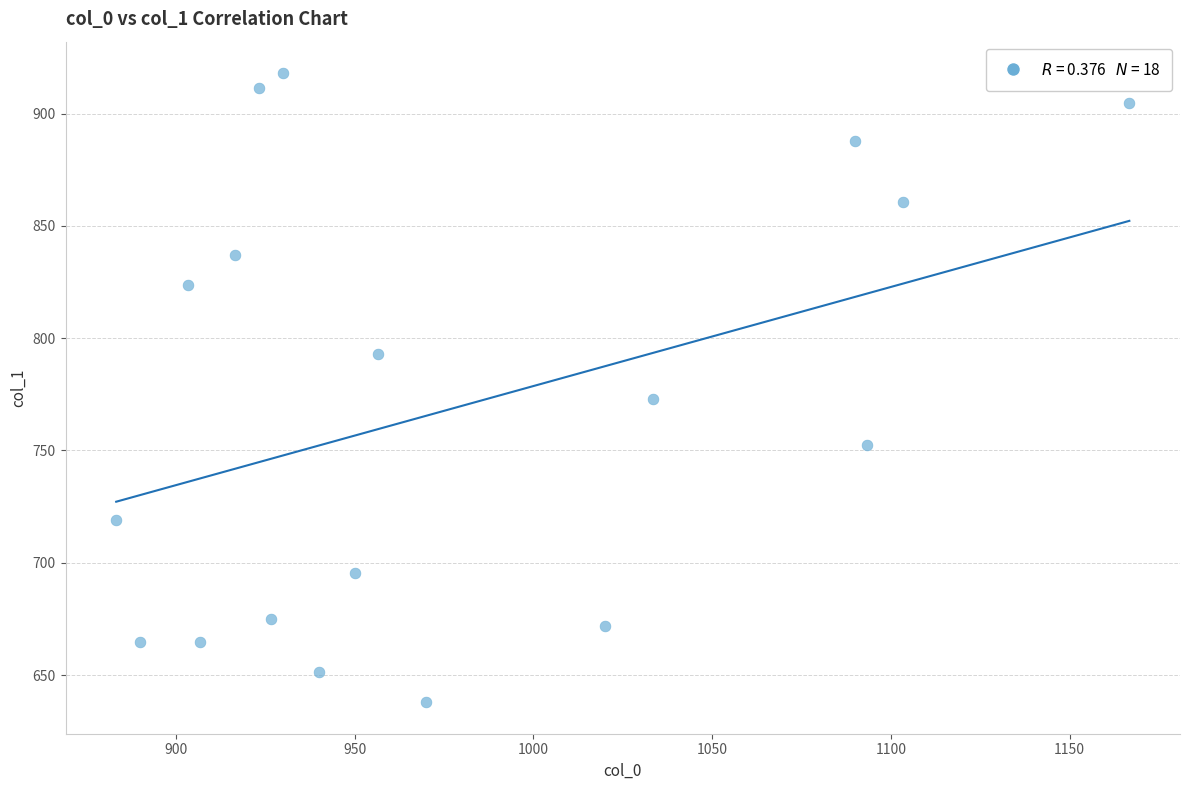

What is the range of Y values (max minus min)?

280.1